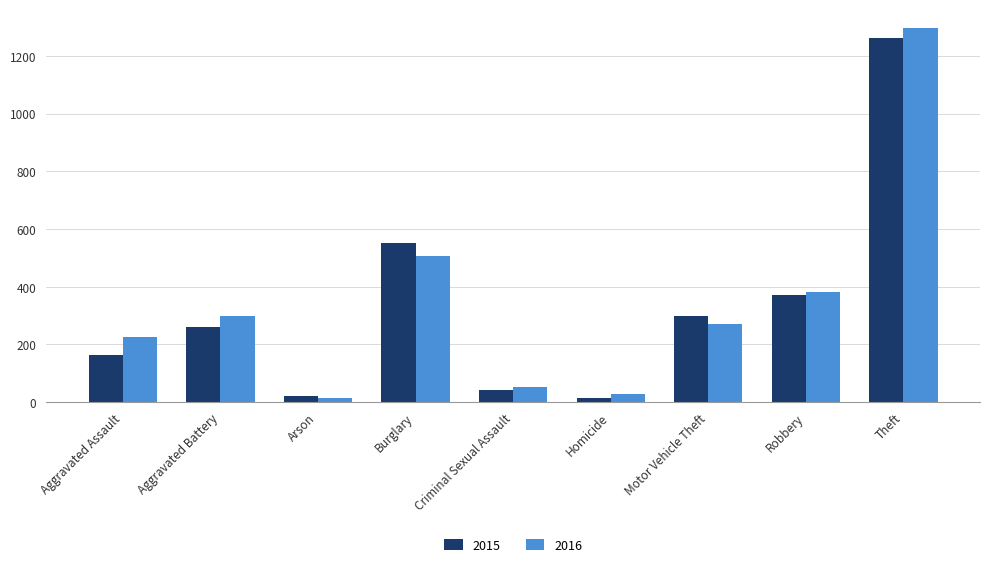

What value does the 2016 series have at Burglary?

505